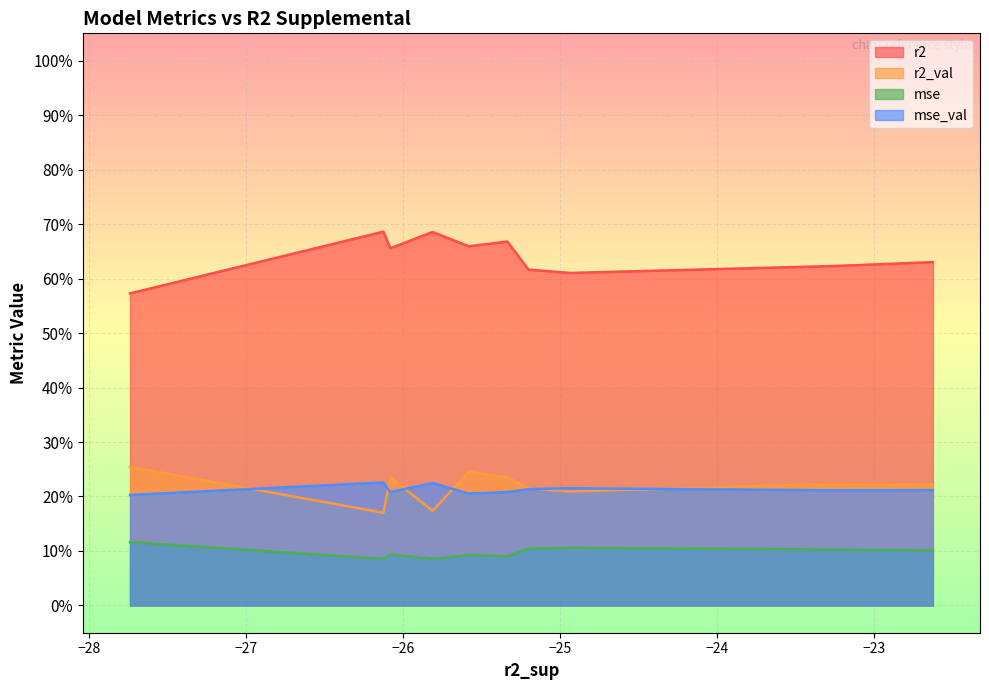

What are all the series names shown in the legend?

r2, r2_val, mse, mse_val